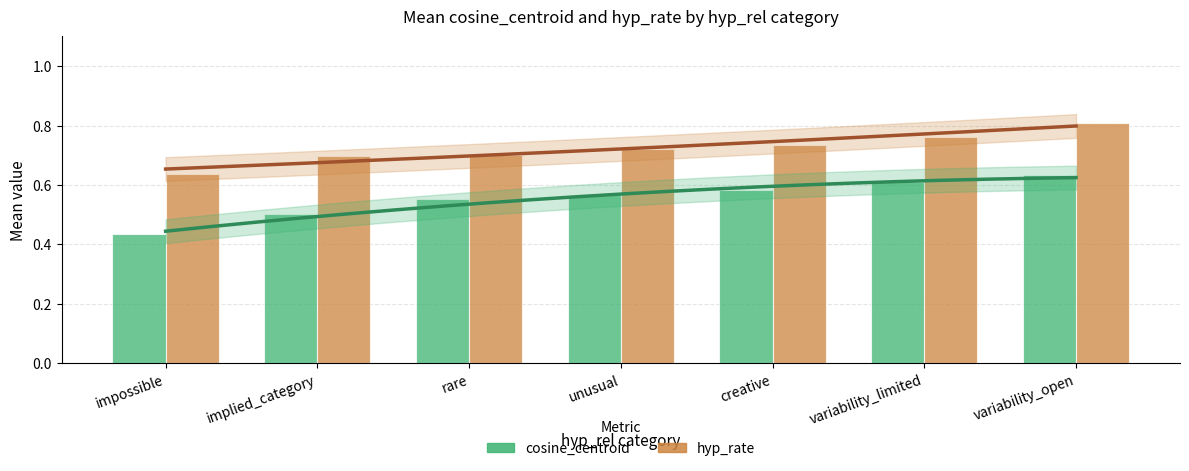

At which category does the chart reach its minimum across all series?

impossible